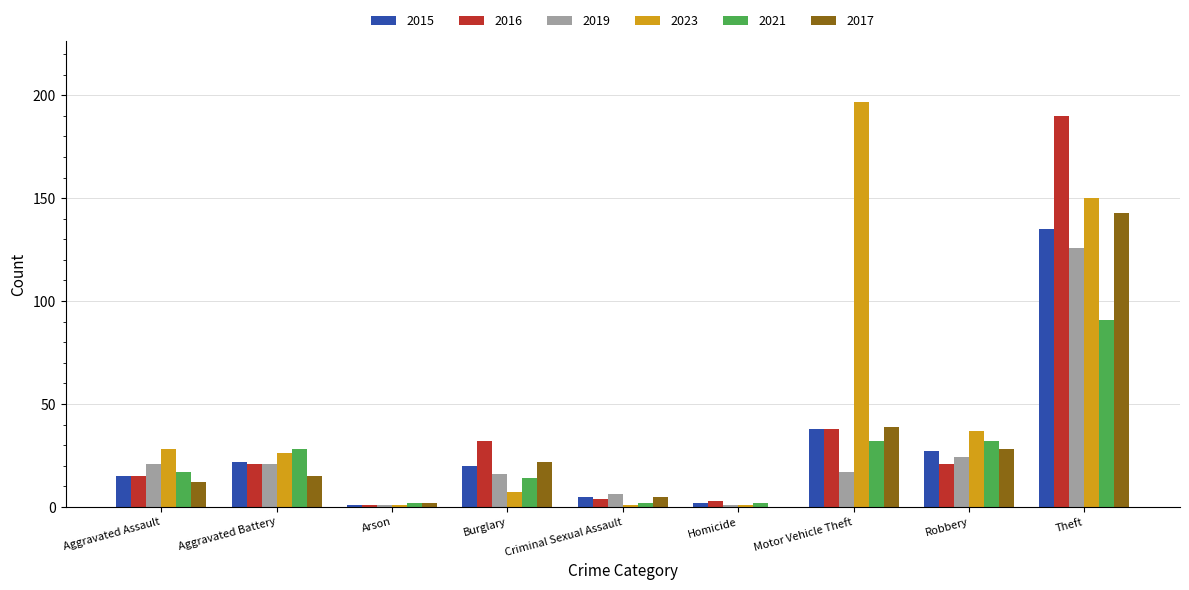

The value of 2021 at Robbery is 32. True or false?

True